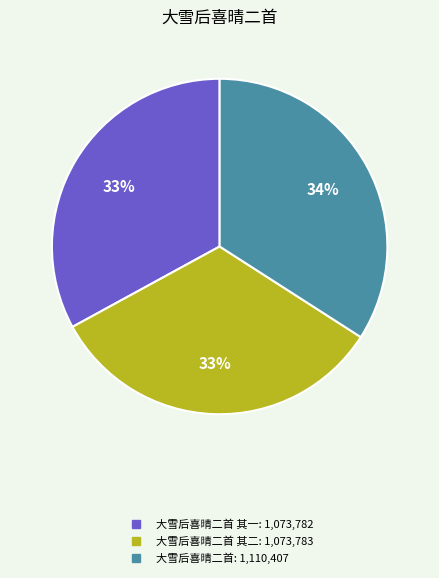

To the nearest percent, what is the difference between the largest and smallest slice percentages?

1%